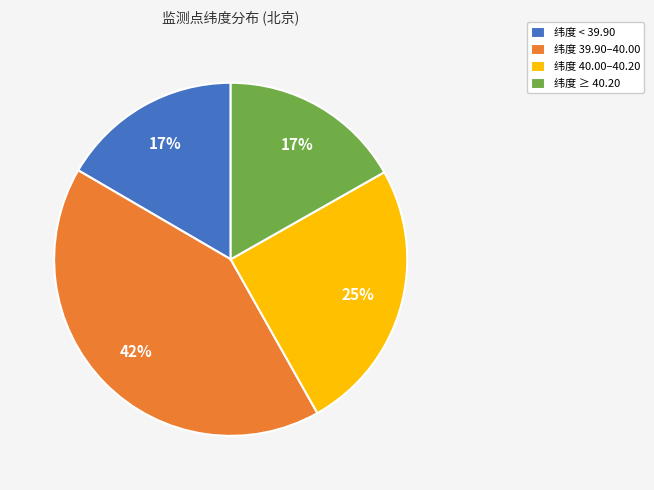

True or false: 纬度 40.00–40.20 accounts for 25% of the total.

True